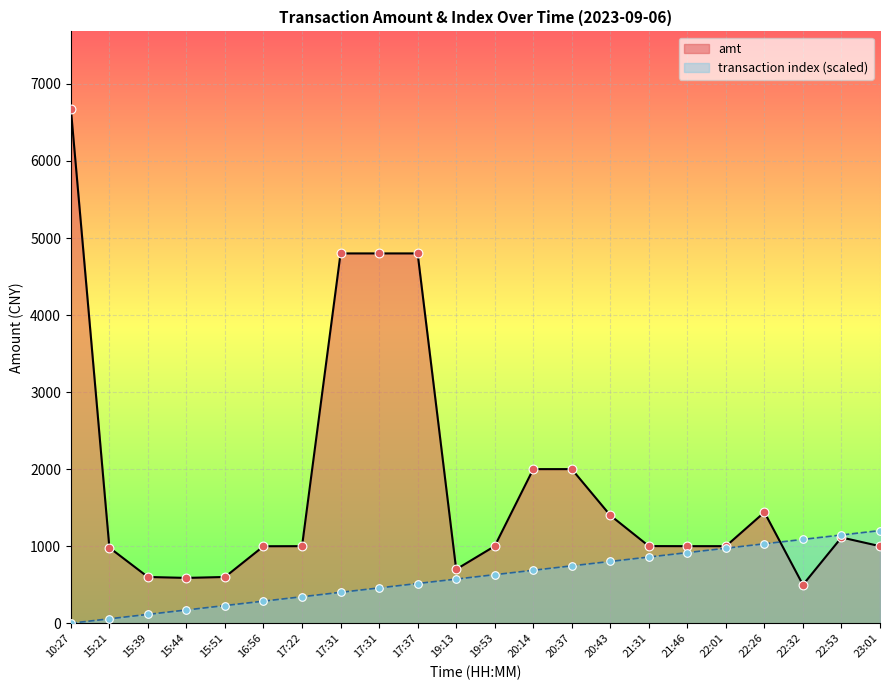

Which series reaches the maximum Y coordinate?

amt